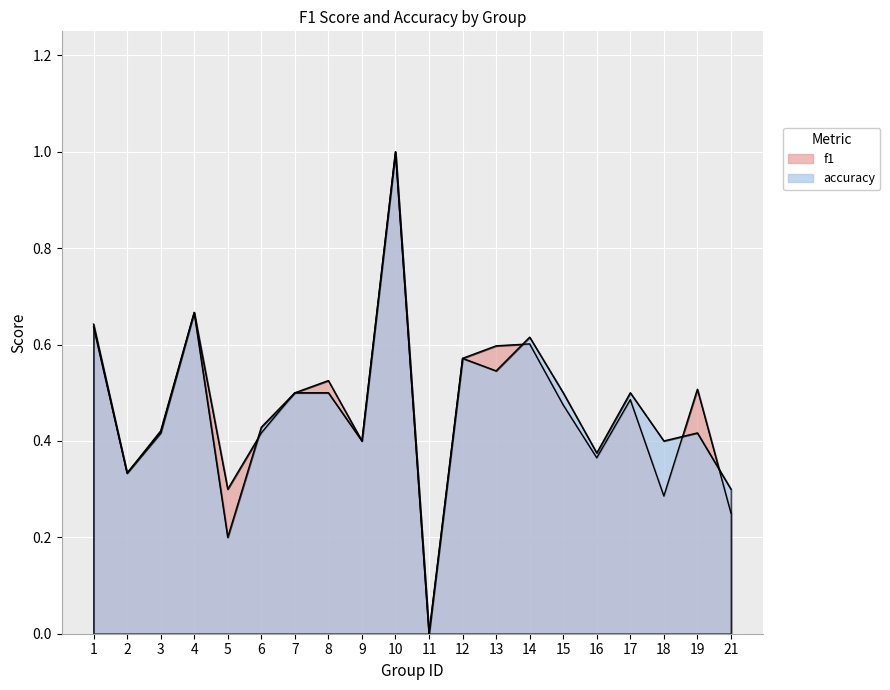

How many interior local valleys does the accuracy series have?

7